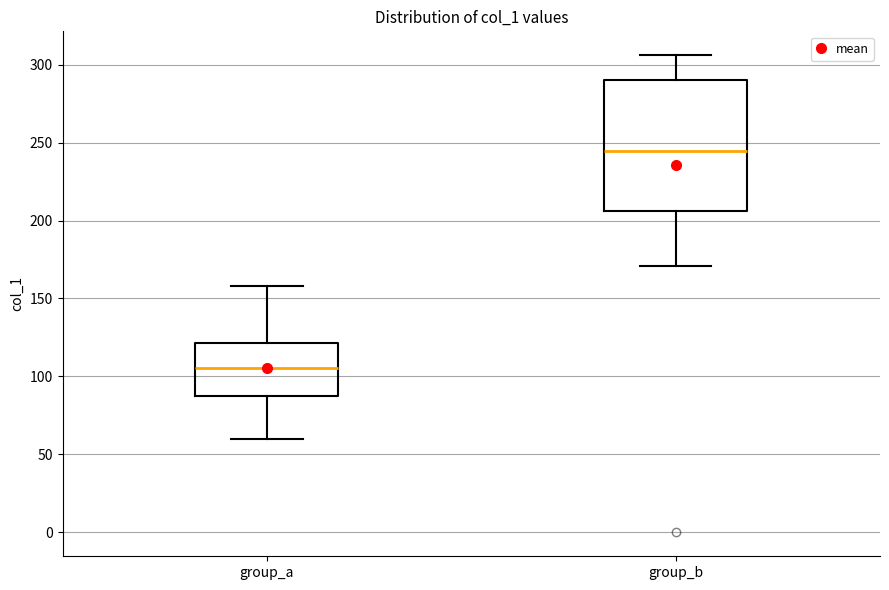

Which box's median line is the lowest?

group_a